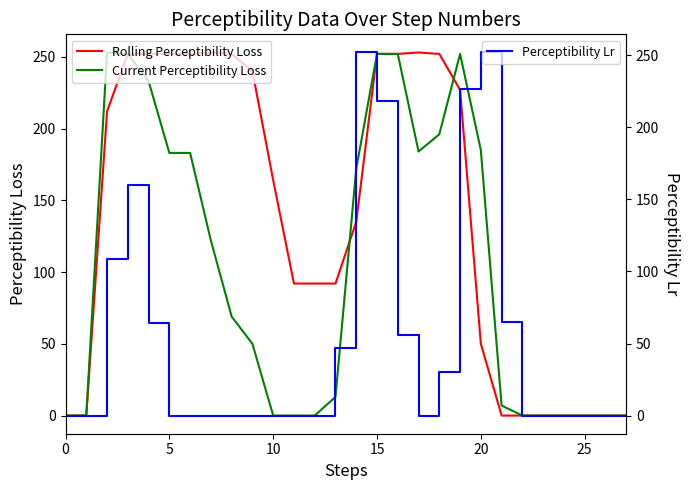

In Perceptibility Lr, how many points are lower than both neighbors (excluding endpoints)?

1